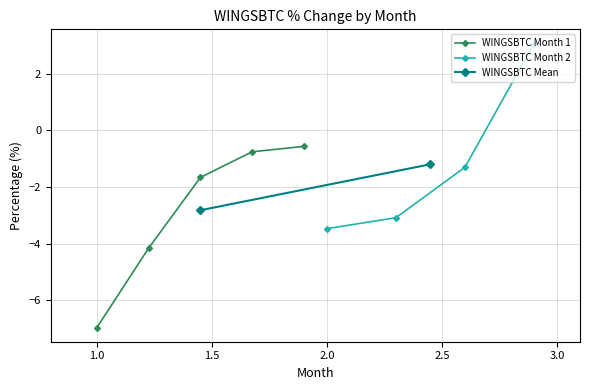

What is the value of the WINGSBTC Month 1 point at the 5th from the left?

-0.6